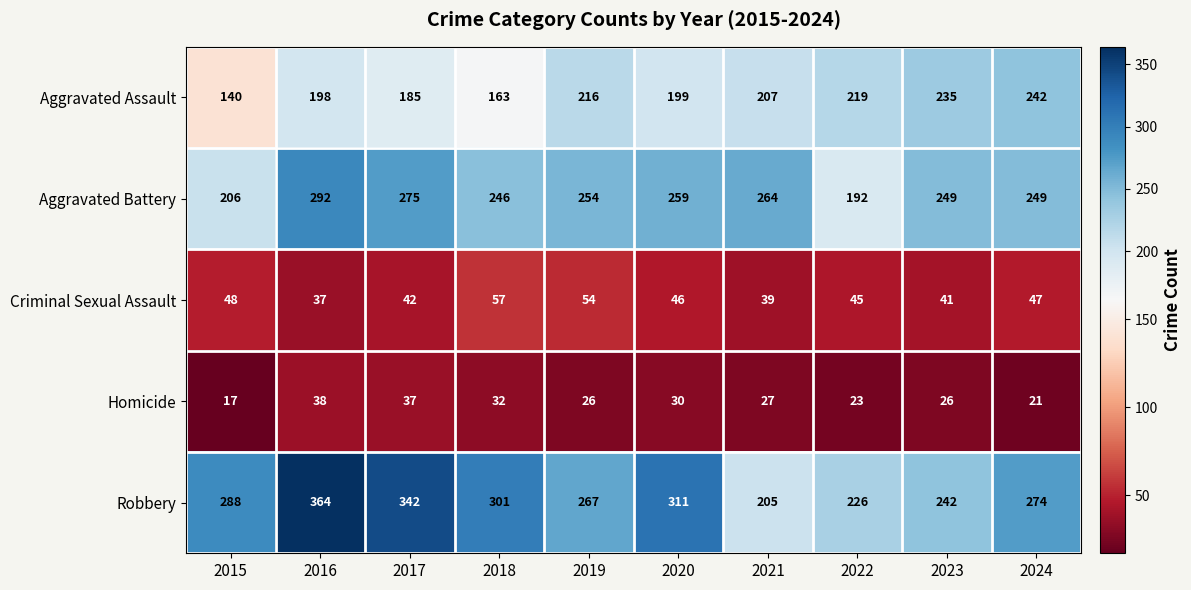

List the labels in order of Criminal Sexual Assault value, smallest first.

2016, 2021, 2023, 2017, 2022, 2020, 2024, 2015, 2019, 2018